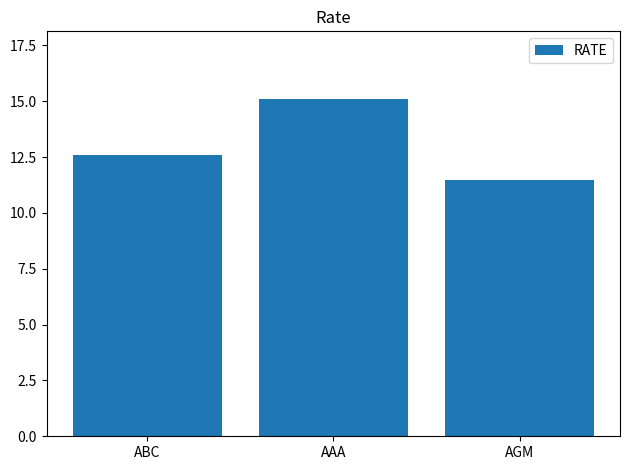

What is the change in value from ABC to AAA?

+2.5